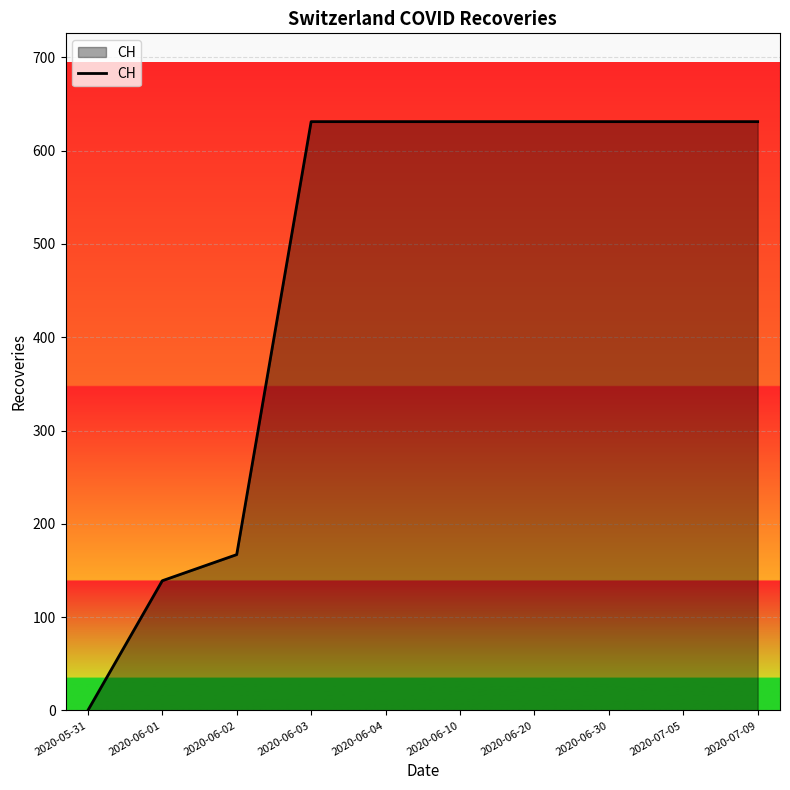

Reading right to left, transcribe all the data shown in this chart.

631	631	631	631	631	631	631	167	139	0